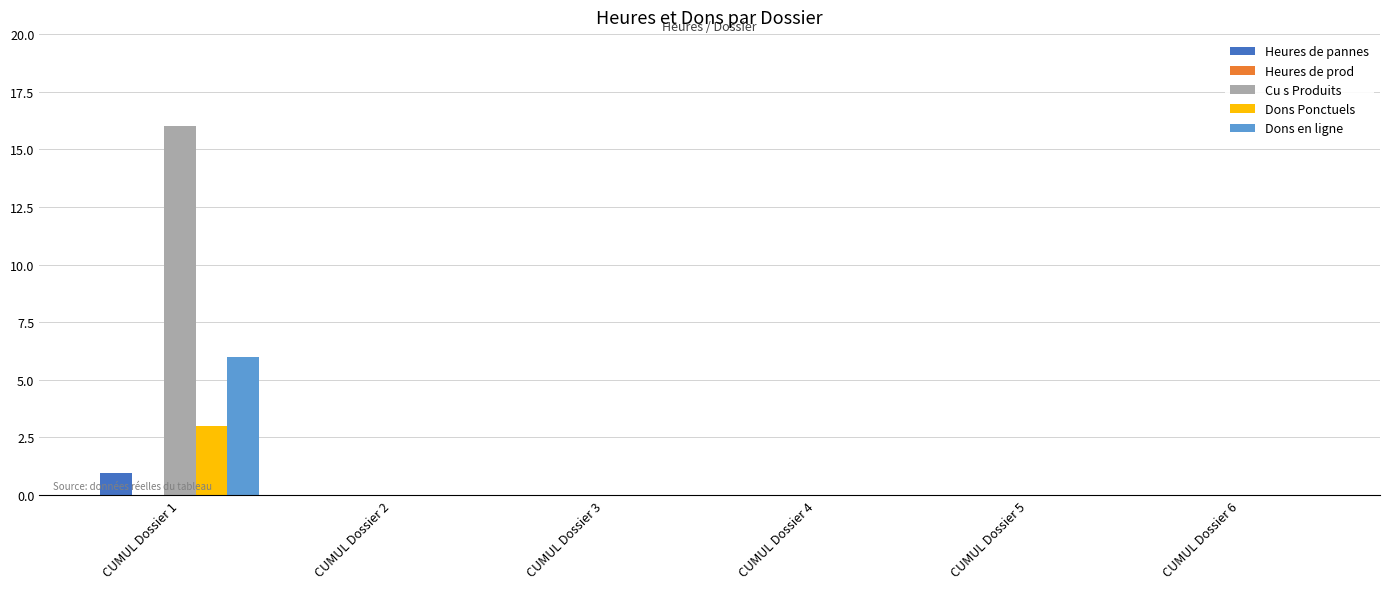

At which category does the chart reach its peak across all series?

CUMUL Dossier 1